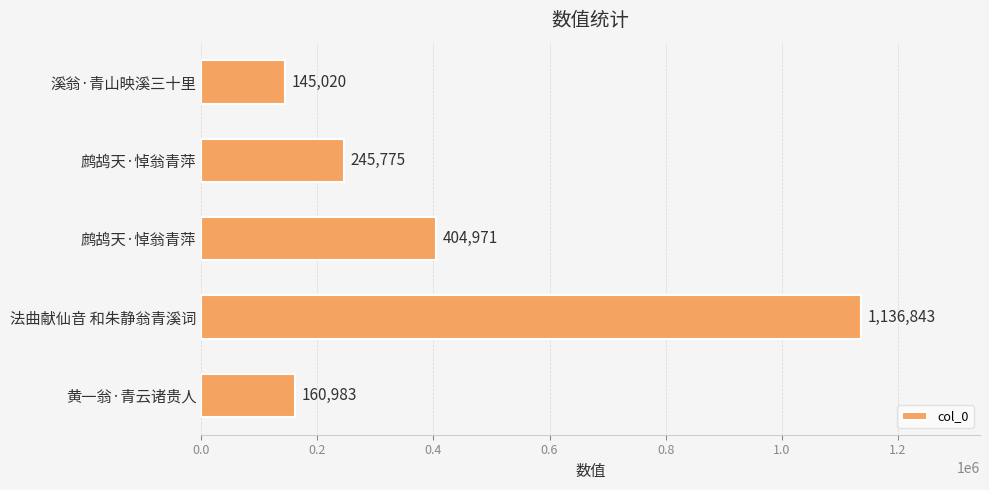

What is the difference between the second highest and second lowest values?

243988